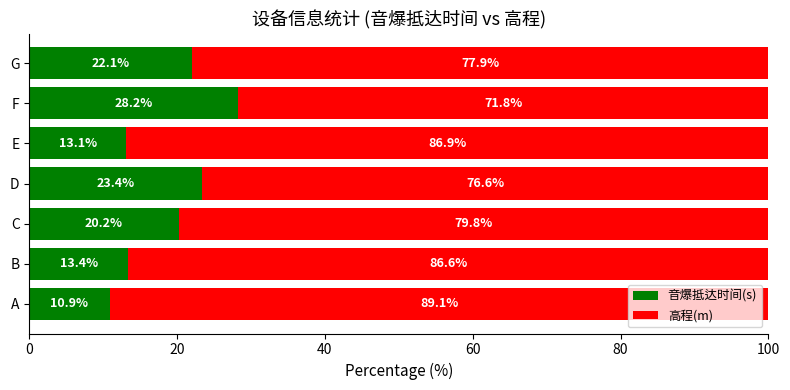

At which label does 音爆抵达时间(s) reach its peak?

F